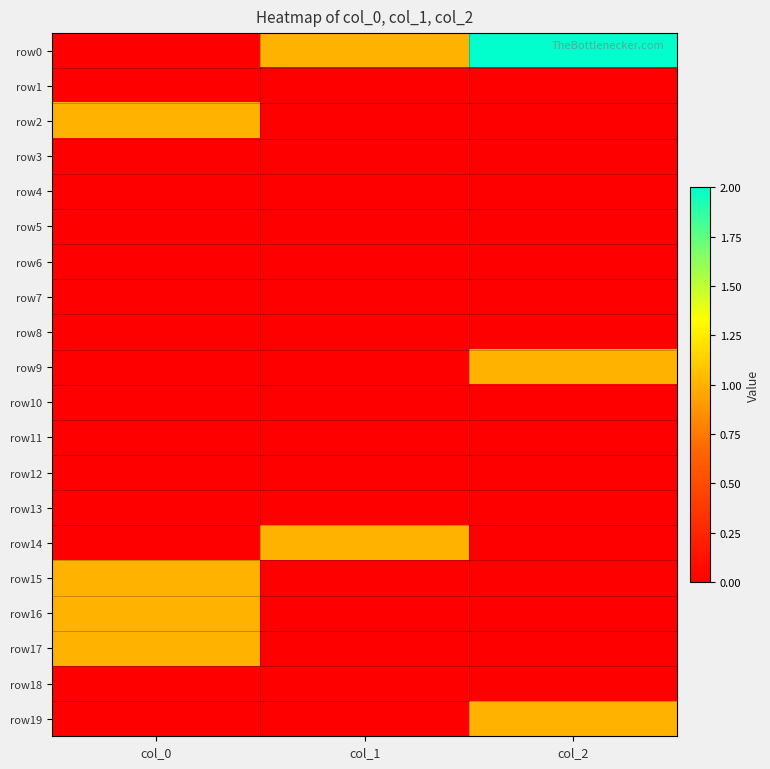

Which series has the largest range (max minus min)?

row0